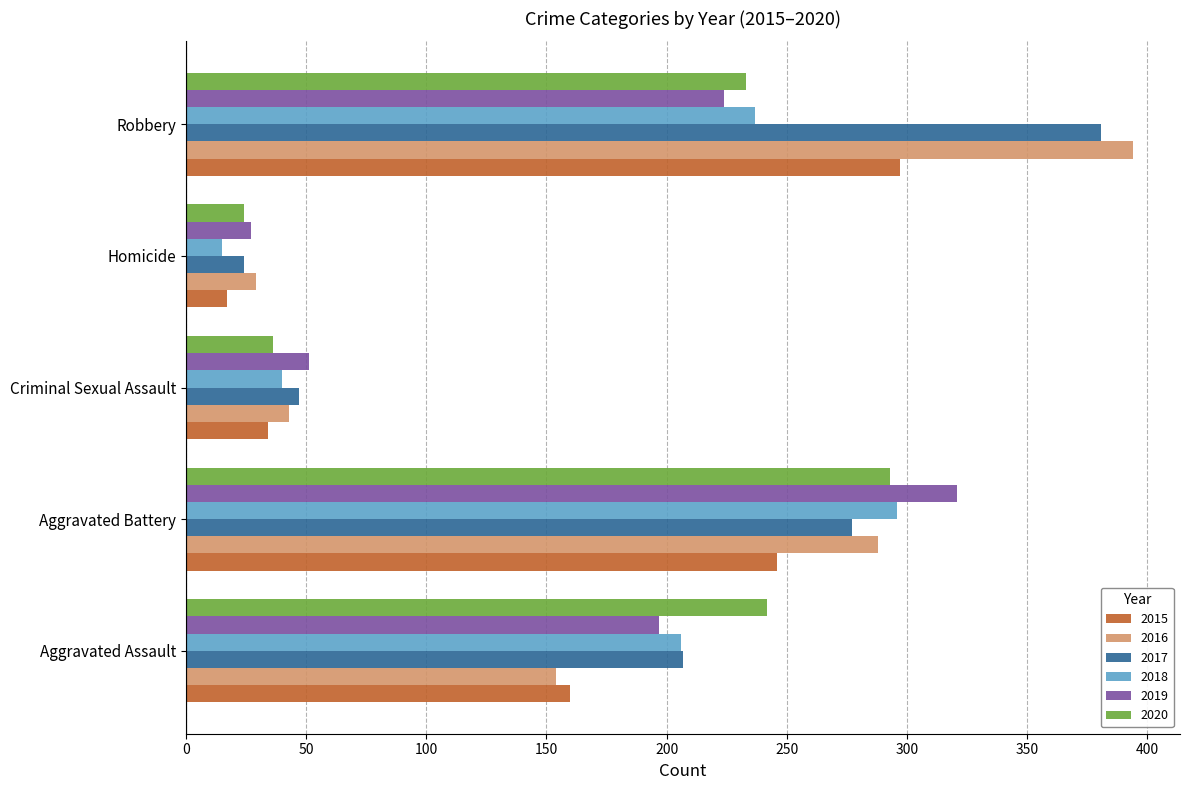

Rank the categories by 2018 value from lowest to highest.

Homicide, Criminal Sexual Assault, Aggravated Assault, Robbery, Aggravated Battery